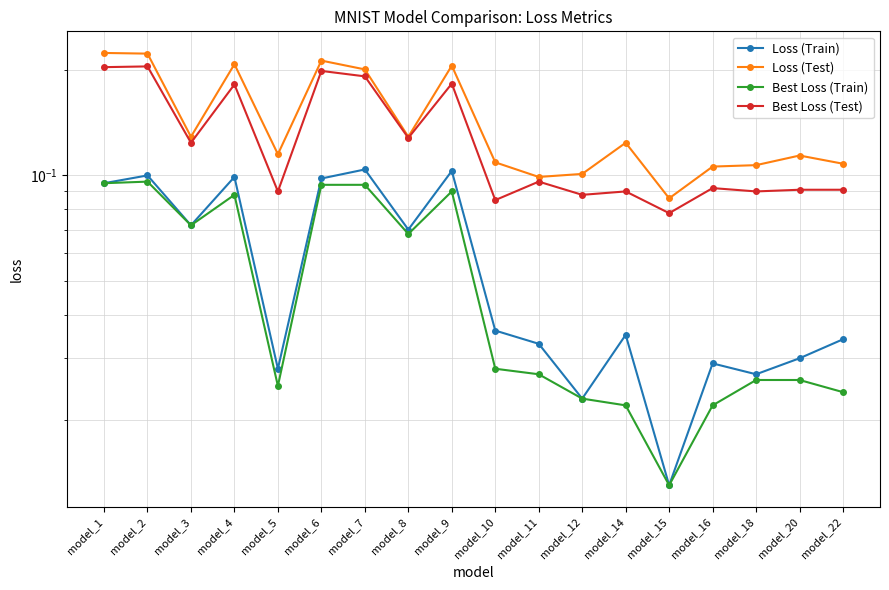

Between model_12 and model_18, which series saw the biggest shift?

Loss (Test)